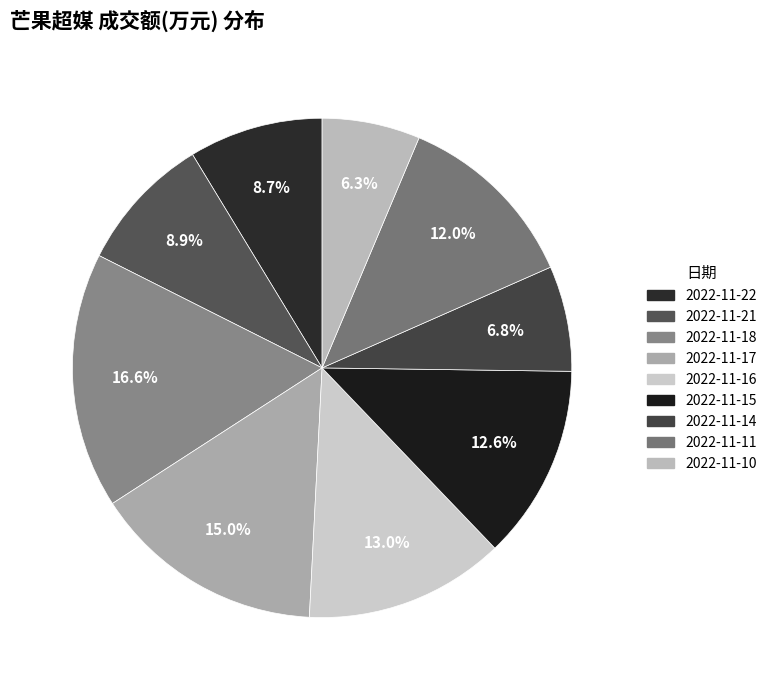

Do 2022-11-18 and 2022-11-22 together represent more than half of the pie?

No